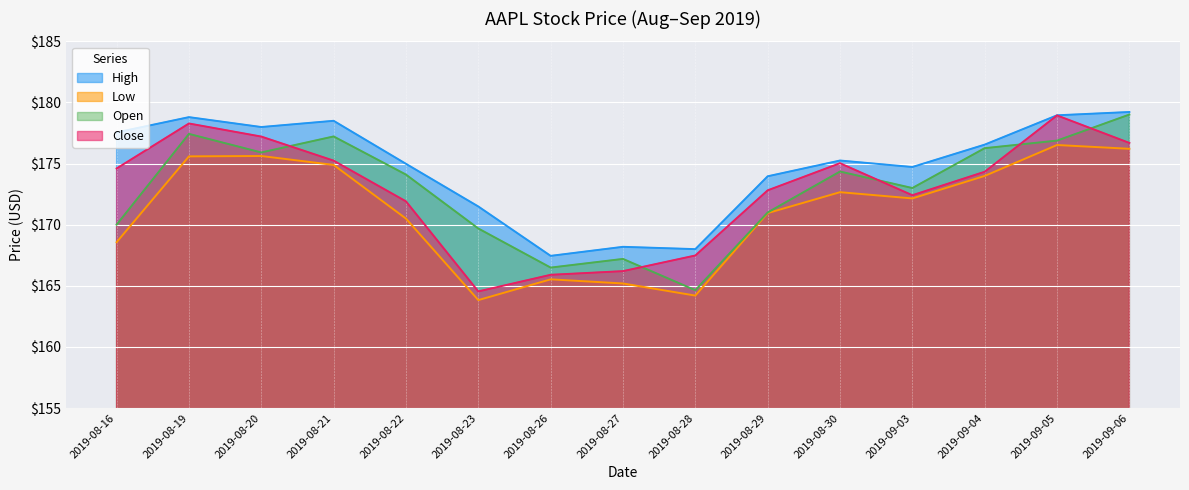

What value does the Open series have at 2019-08-16?

170.0